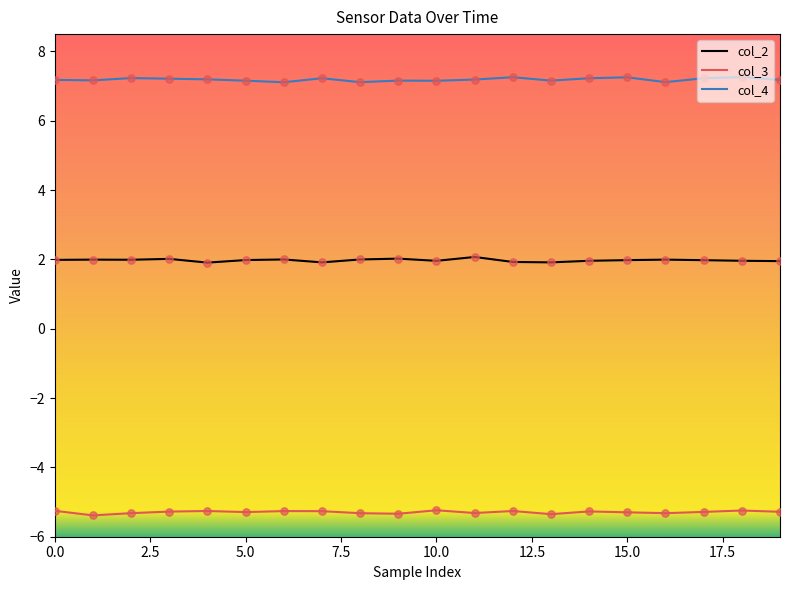

What are all the series names shown in the legend?

col_2, col_3, col_4